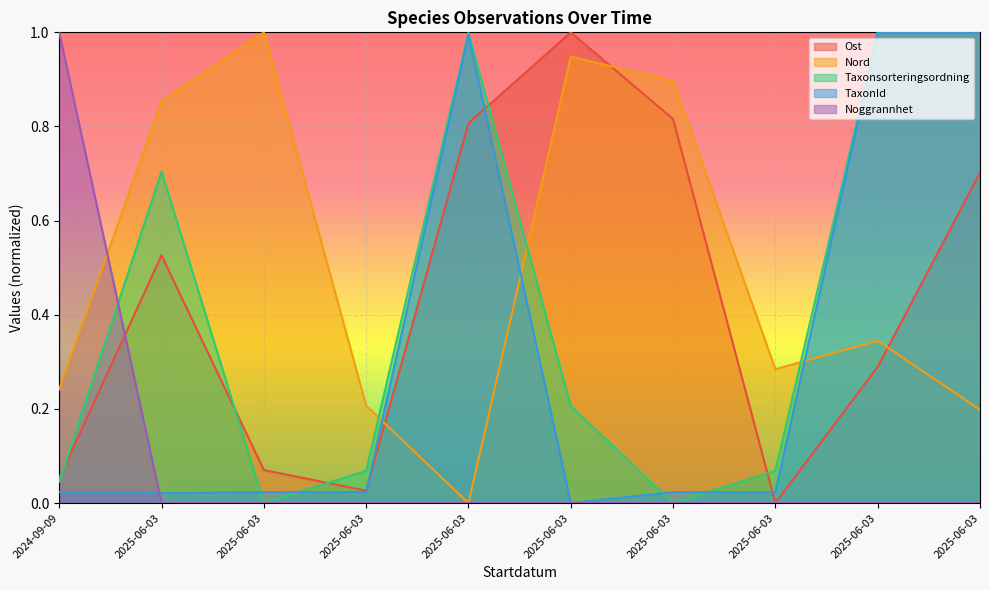

What is the maximum value for Taxonsorteringsordning?

1.0